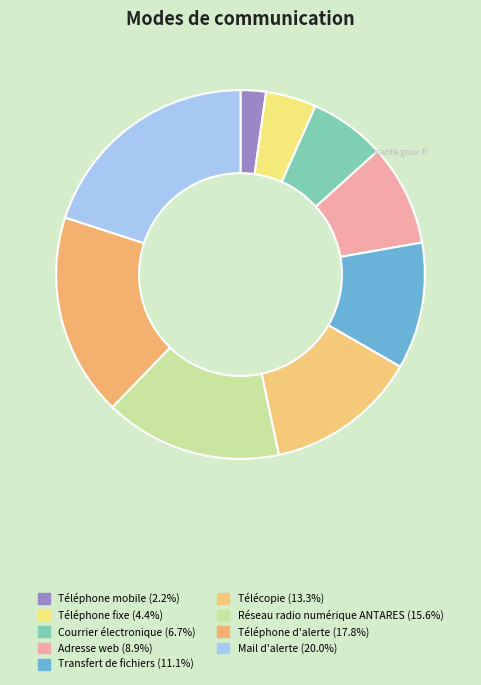

Does Courrier électronique account for over 50% of the chart?

No